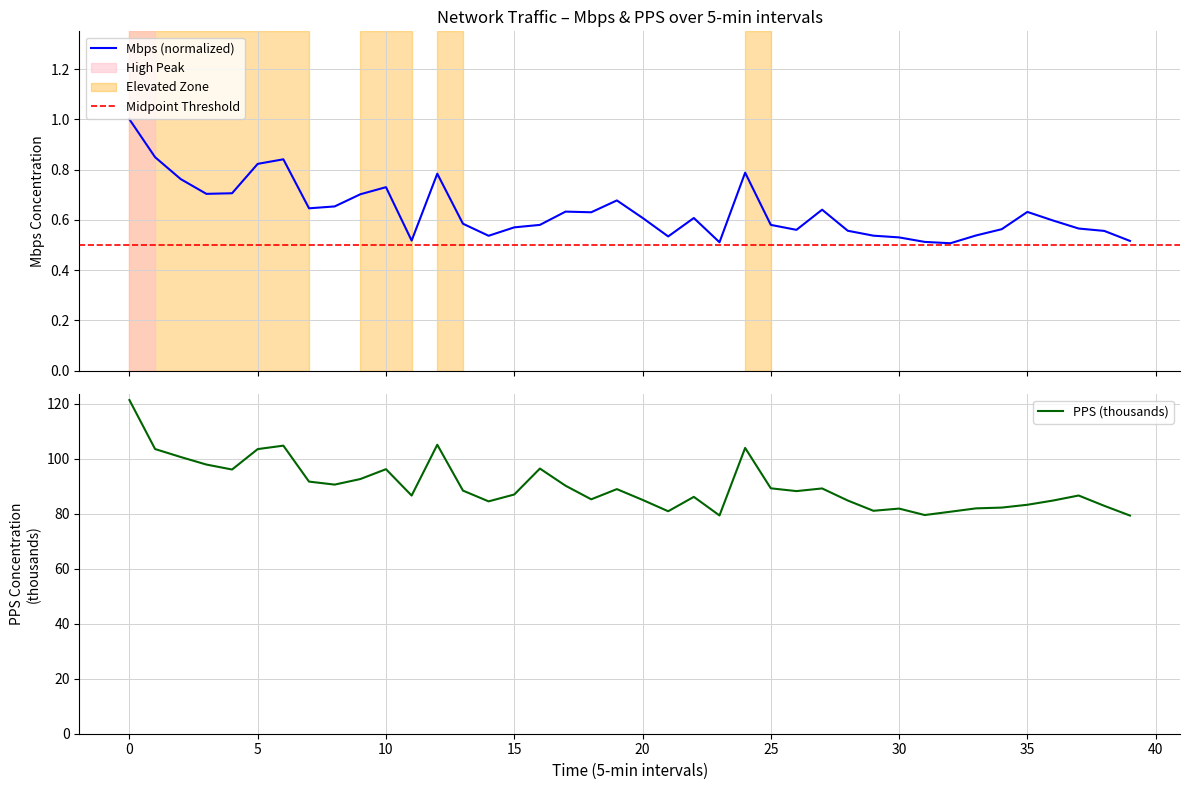

Which series has the largest total across all categories?

pps